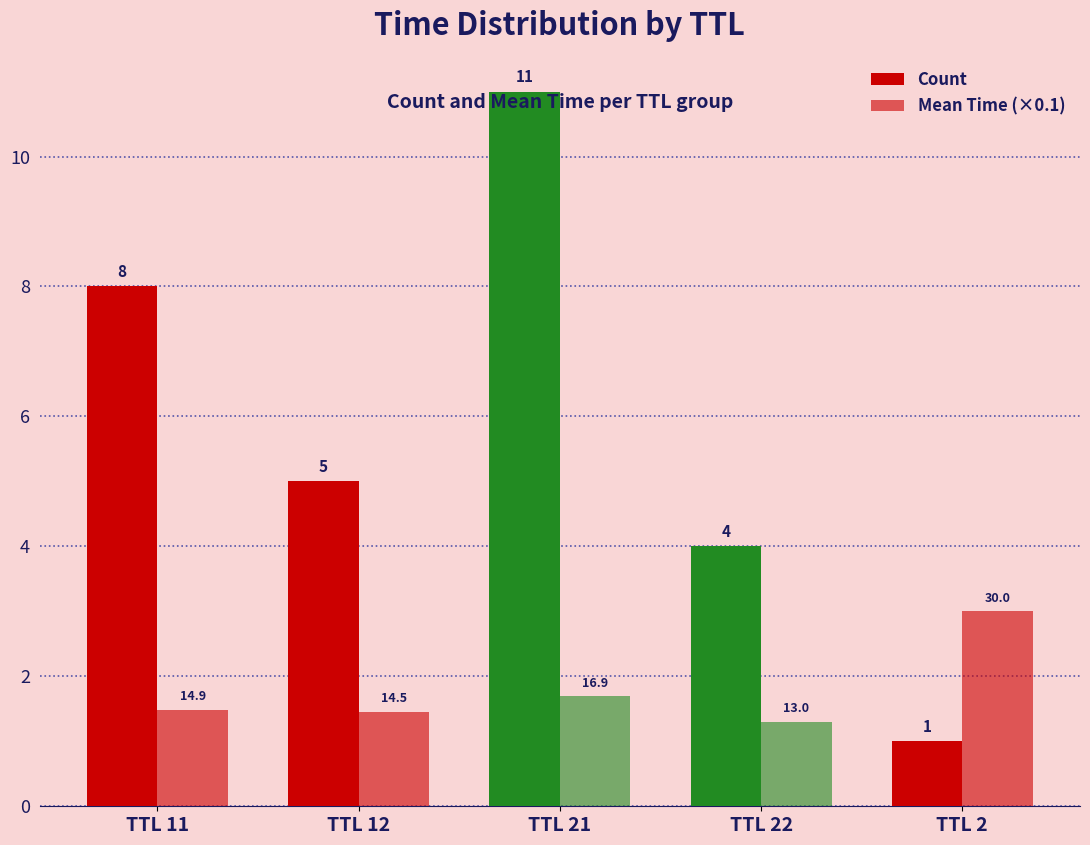

Are the bars horizontal?

No